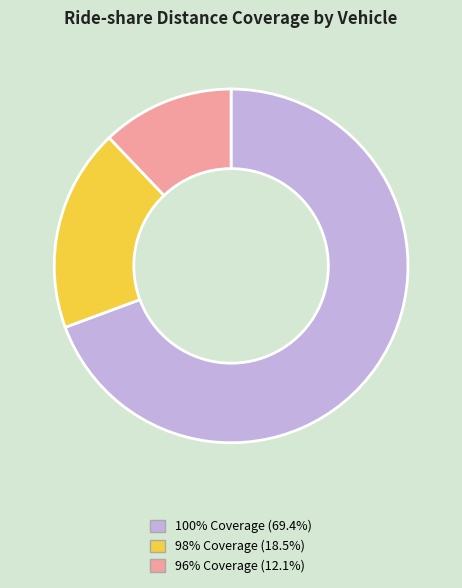

Does any single category account for the majority?

Yes